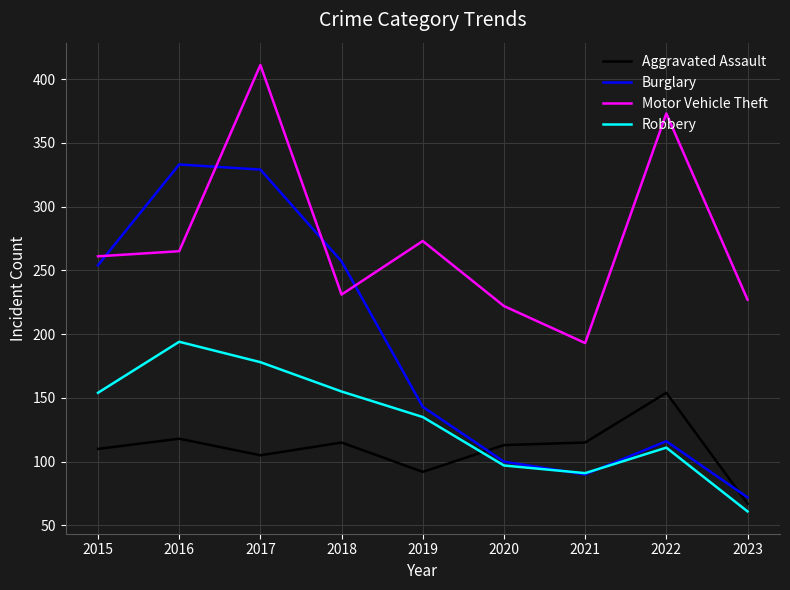

What is the difference between the maximum and minimum values in the Burglary series?

261